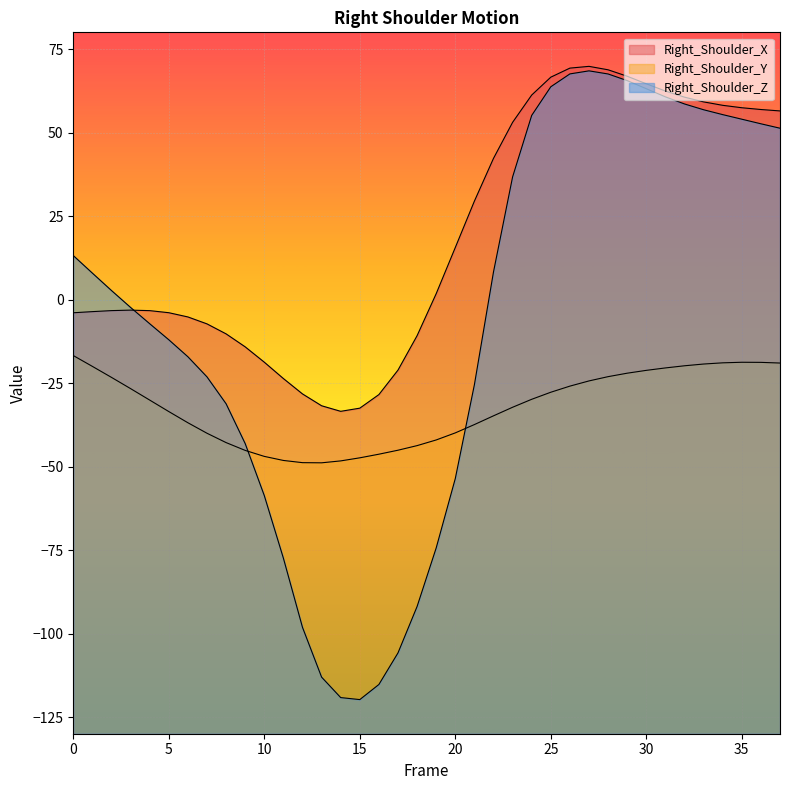

What is the total value across all series at 20?

-78.0